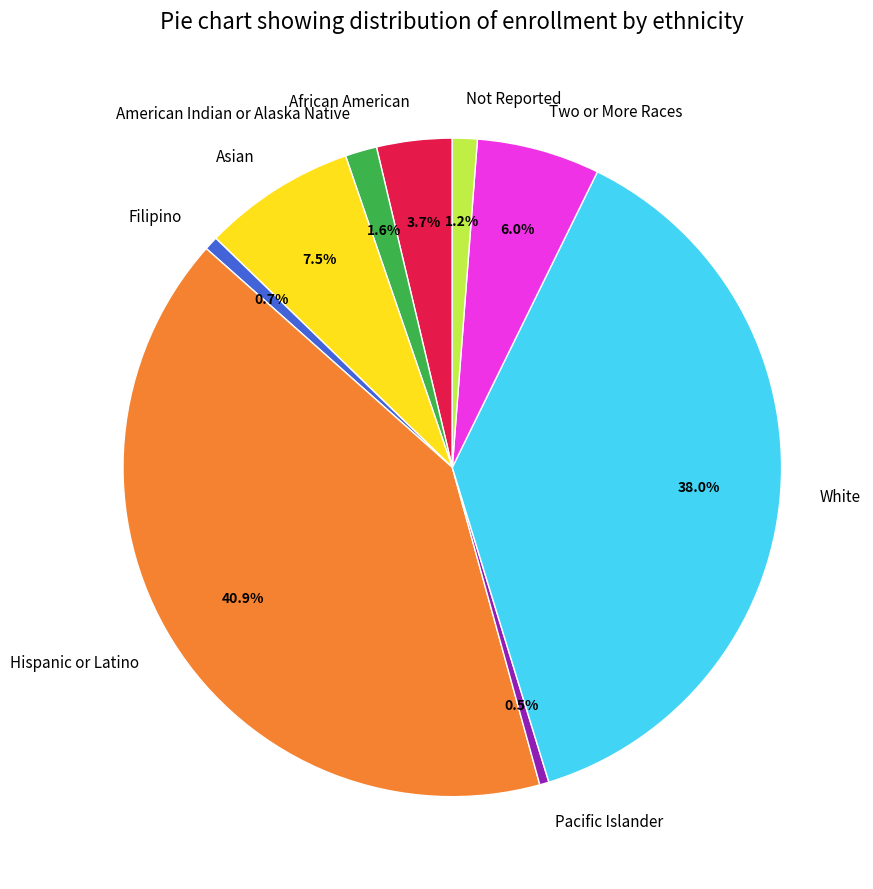

Which has a higher value, Not Reported or Two or More Races?

Two or More Races